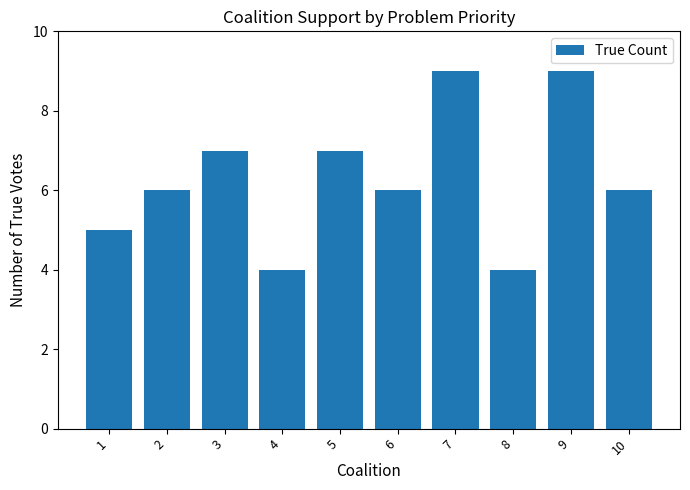

Are the bars horizontal?

No